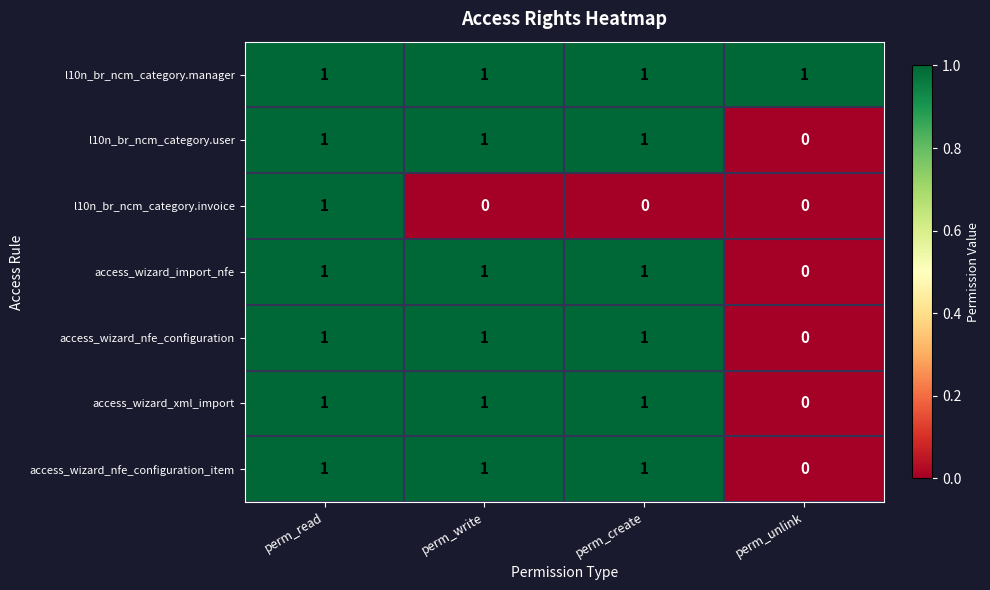

At which category is the sum across all series the highest?

perm_read